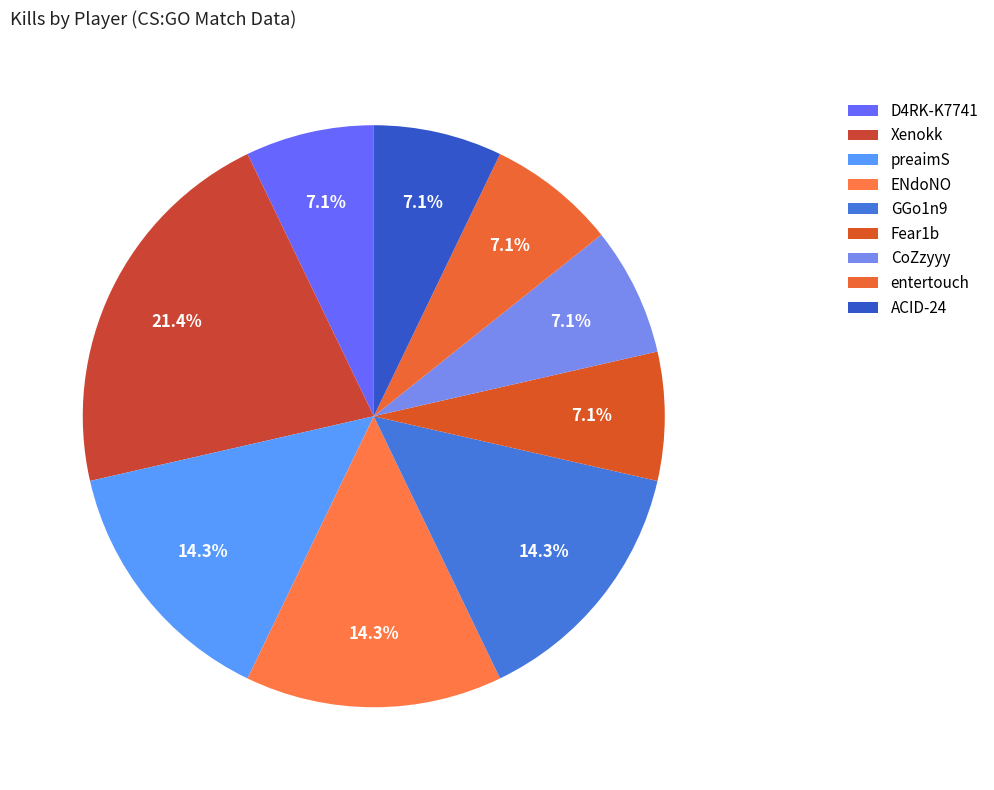

How many segments does this pie chart have?

9